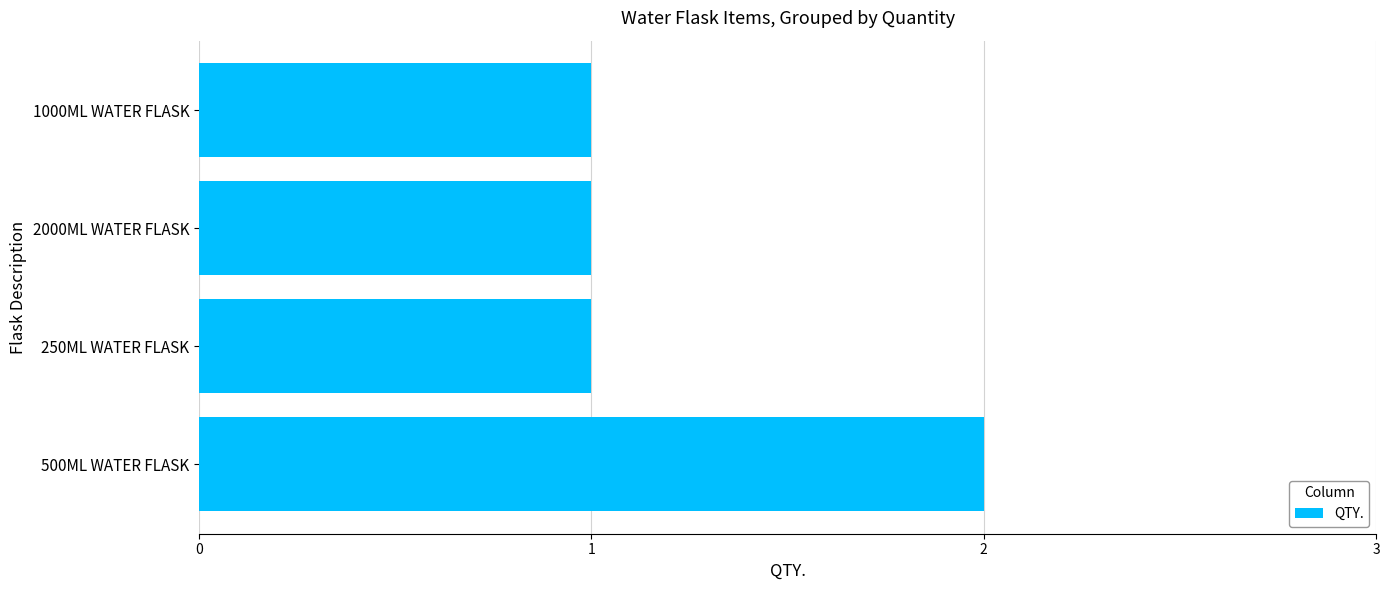

What is the ratio of the value at 1000ML WATER FLASK to the value at 2000ML WATER FLASK?

1.0